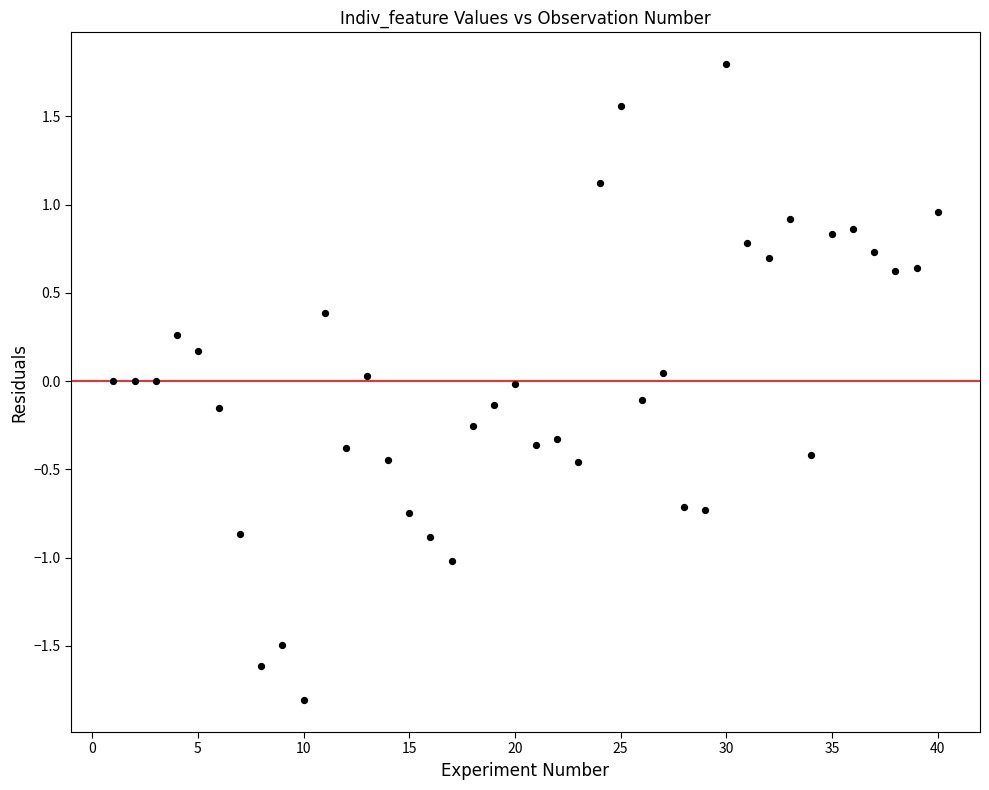

What is the range of Y values (max minus min)?

3.6